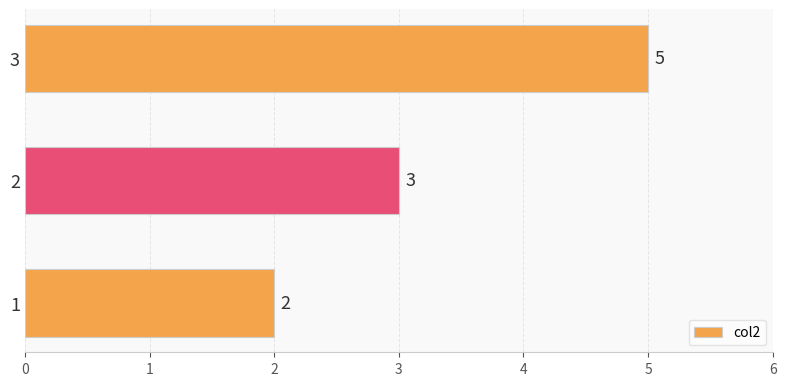

Reading bottom to top, list all the values displayed in this chart.

2	3	5